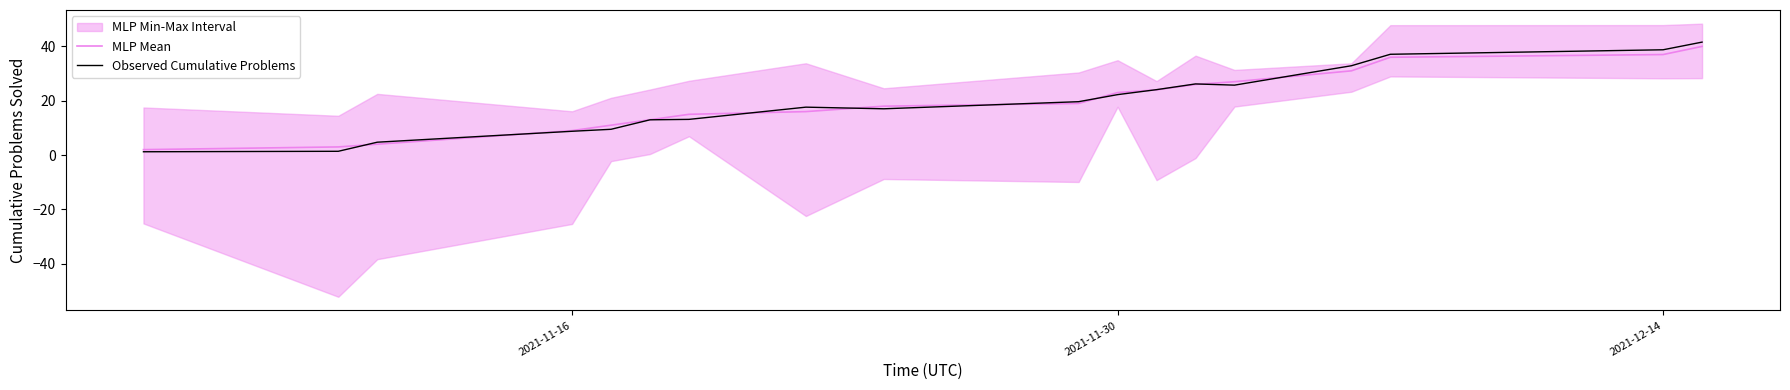

How many lines are shown in the chart?

2